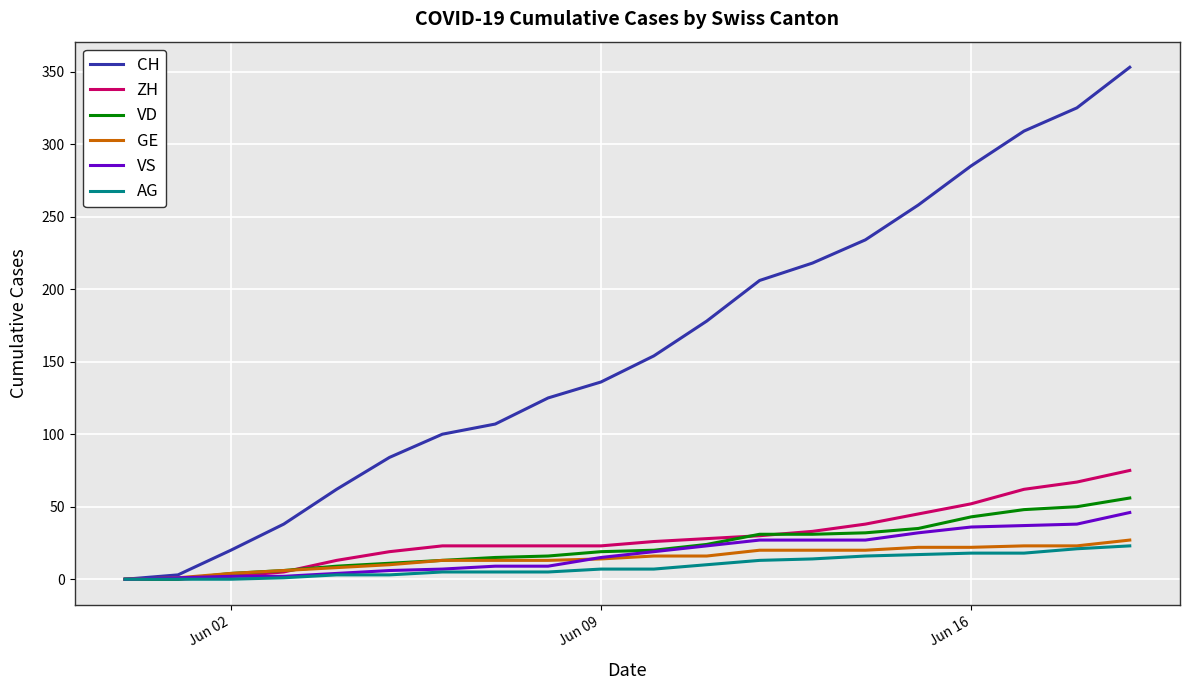

Which series has the widest spread of values?

CH